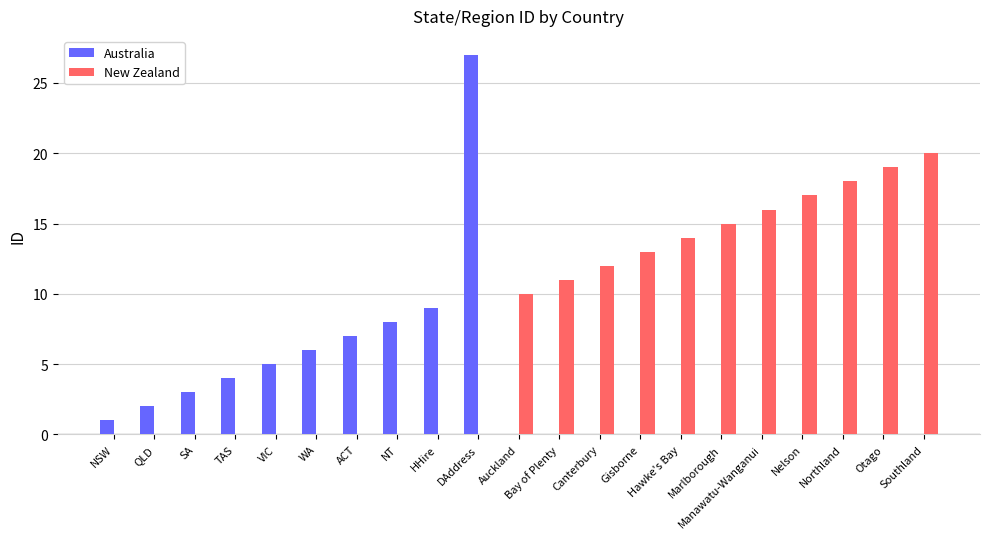

What is the total value across all series at Nelson?

17